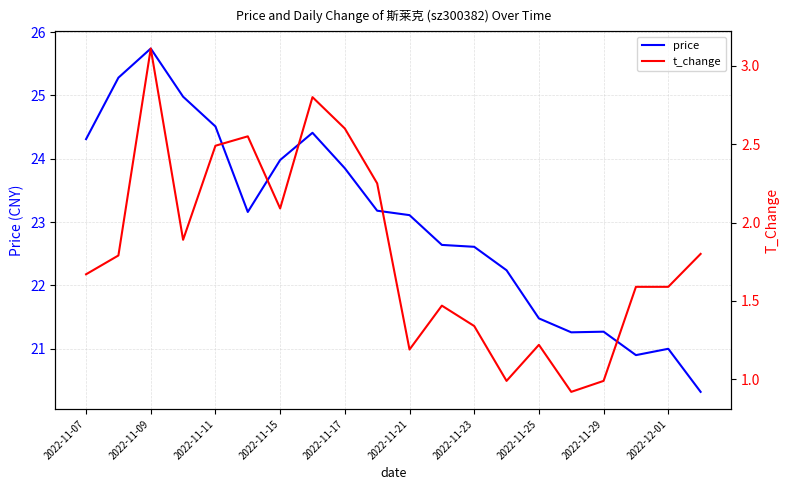

At which label does price reach its peak?

2022-11-09